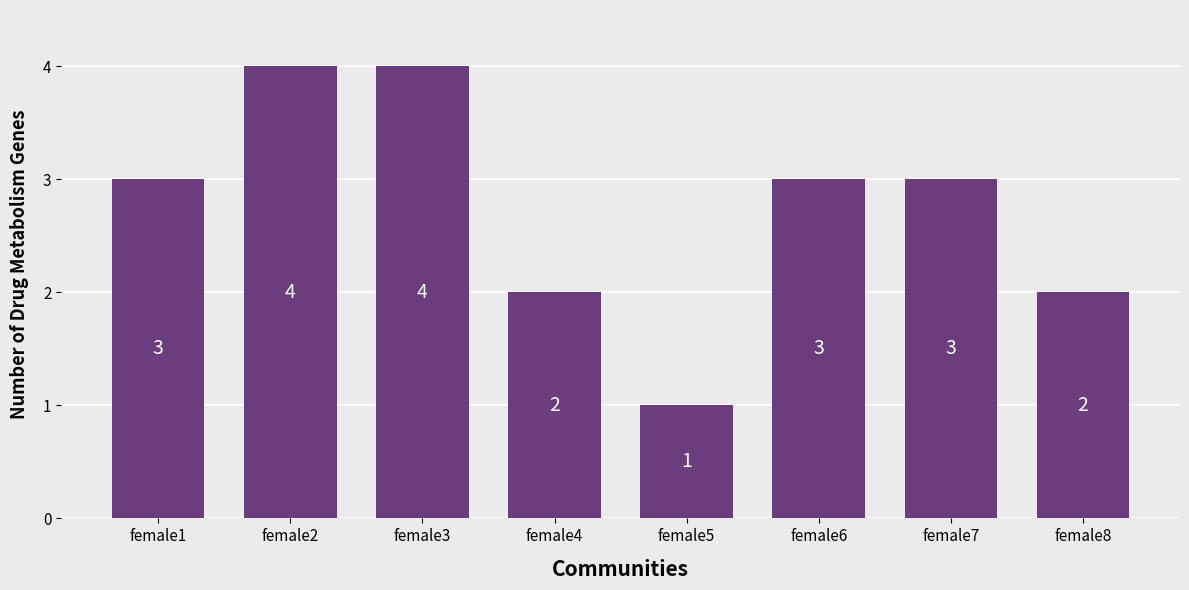

Are the bars horizontal?

No